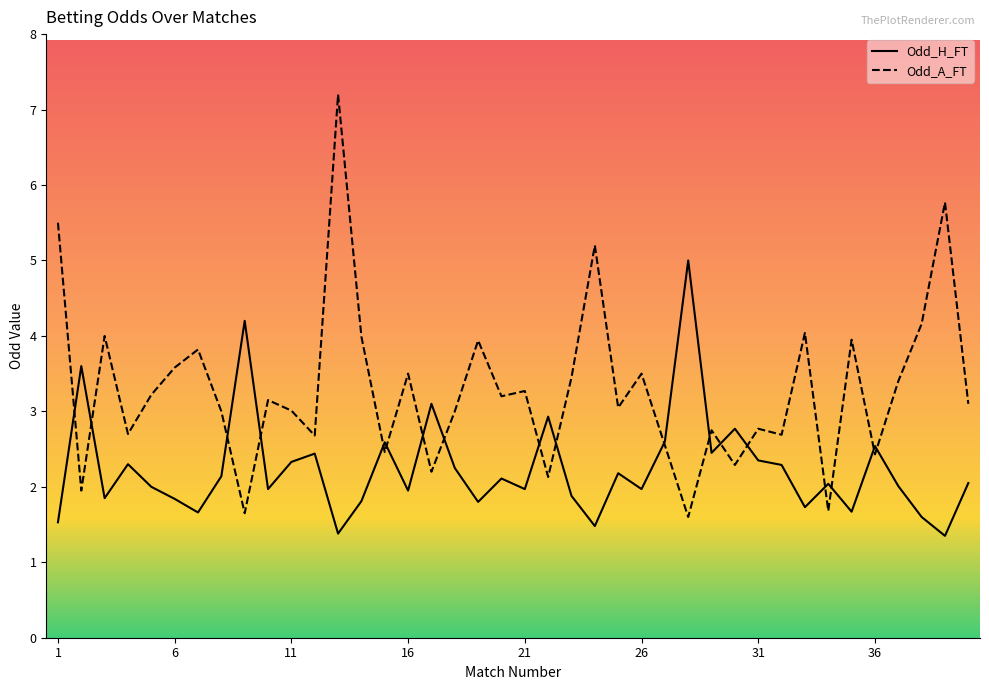

In Odd_H_FT, how many points are higher than both neighbors (excluding endpoints)?

13